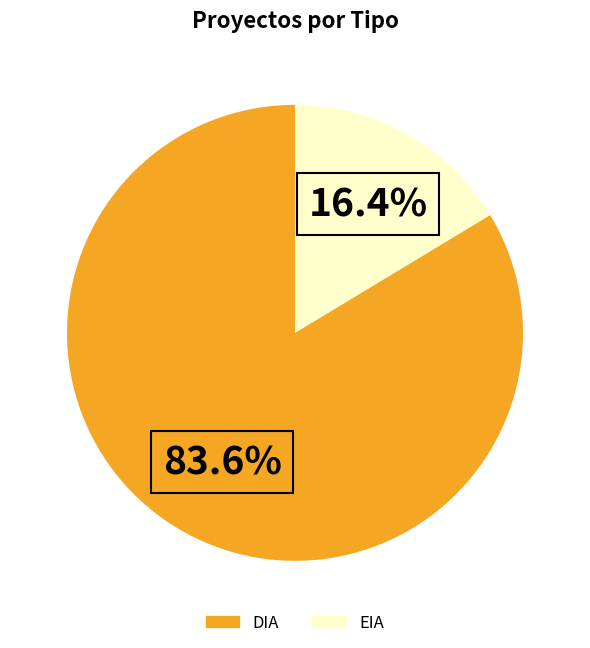

To the nearest percent, what portion does EIA represent?

16%